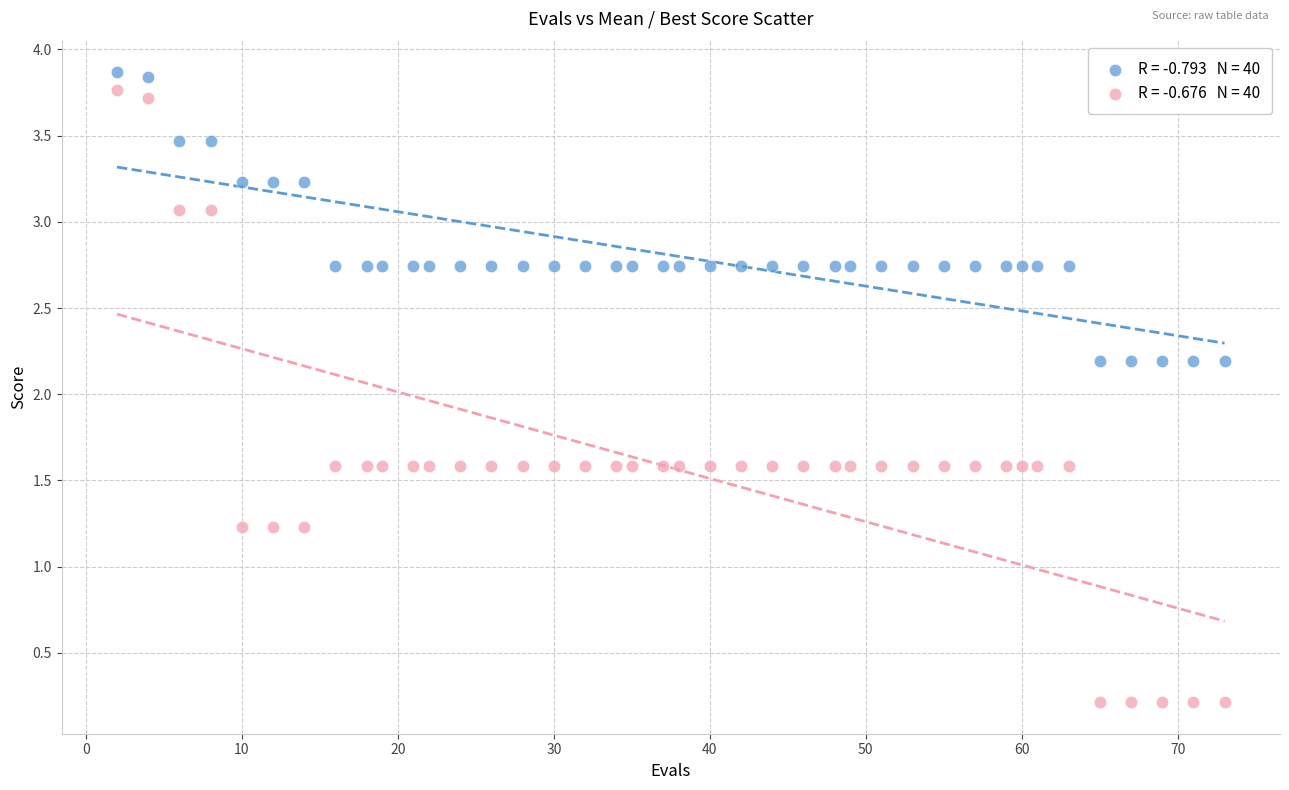

Across all data points, what is the range of X values (max minus min)?

71.0